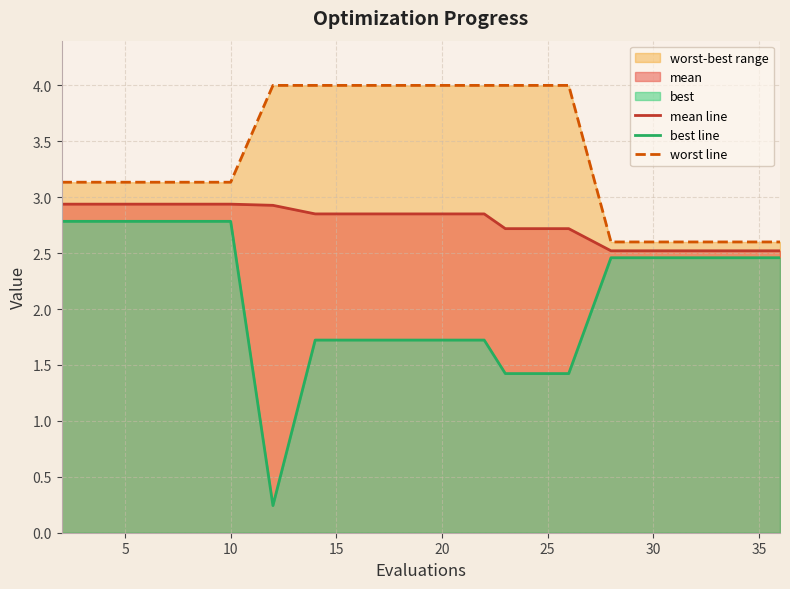

True or false: mean line has a value of 1.4 at 20.

False